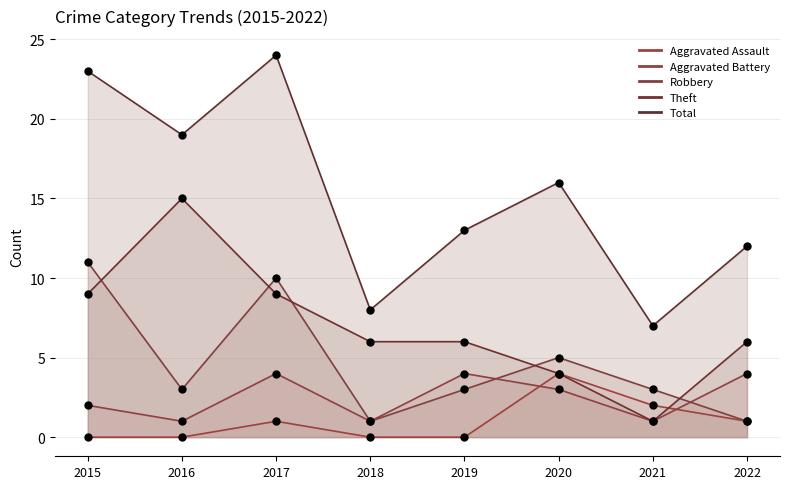

Which series has the largest total across all categories?

Total